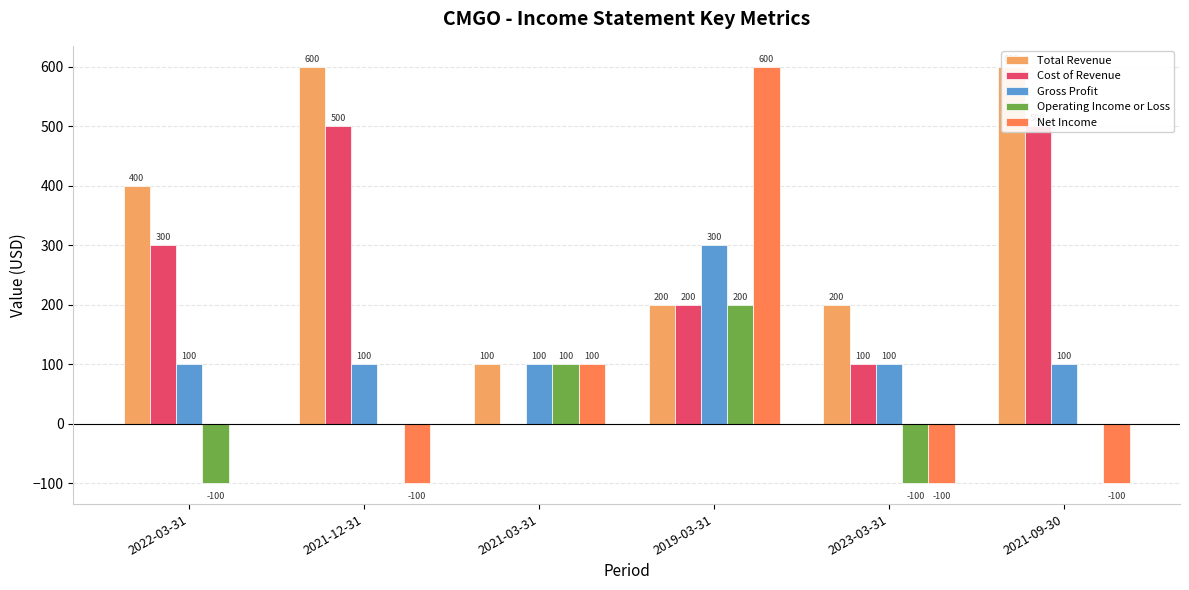

What position from the left is 2021-09-30?

6